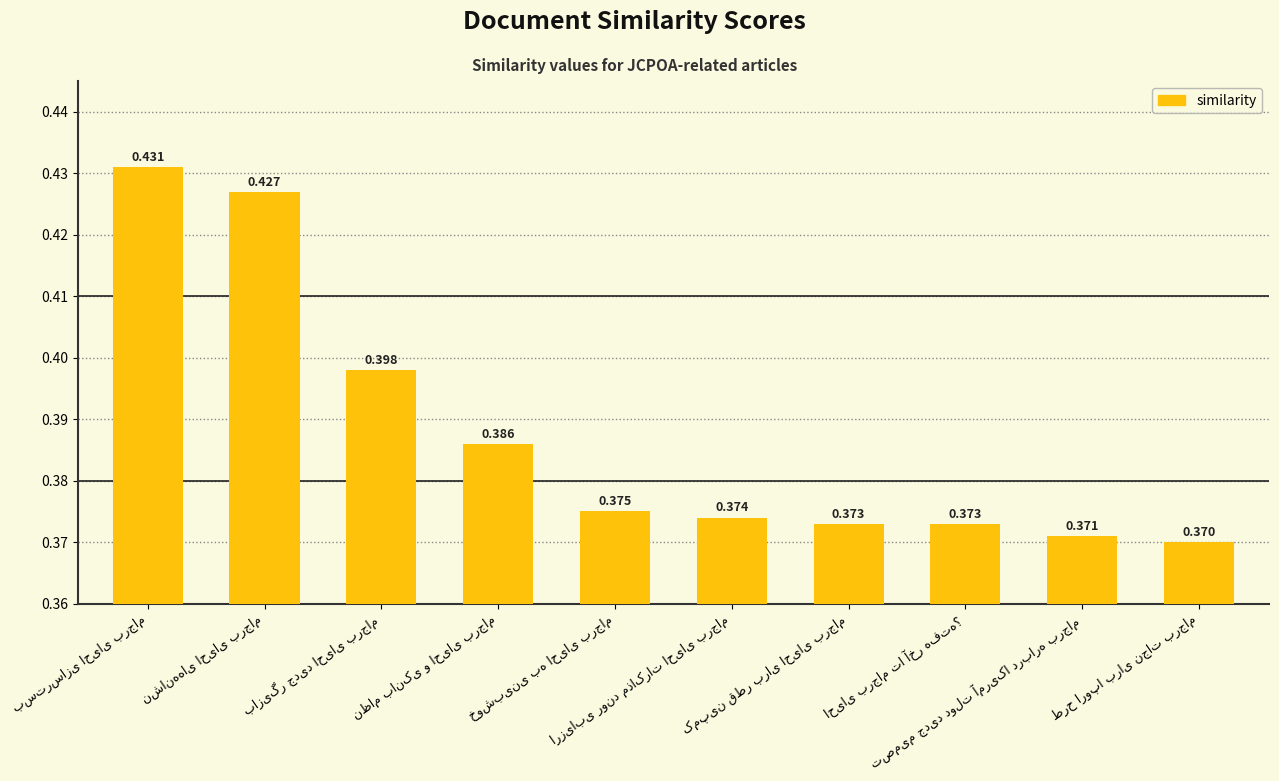

What is the label of the 4th bar from the right?

کمپین قطر برای احیای برجام